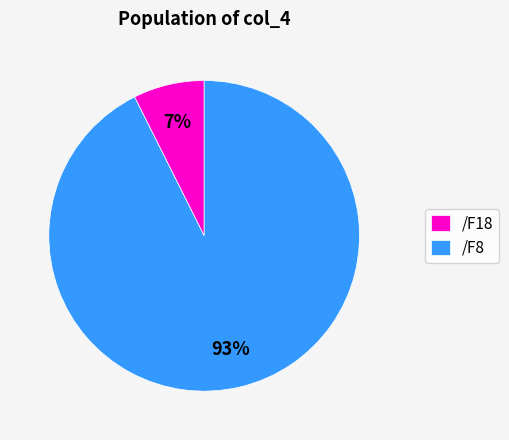

Count the number of slices in the pie.

2